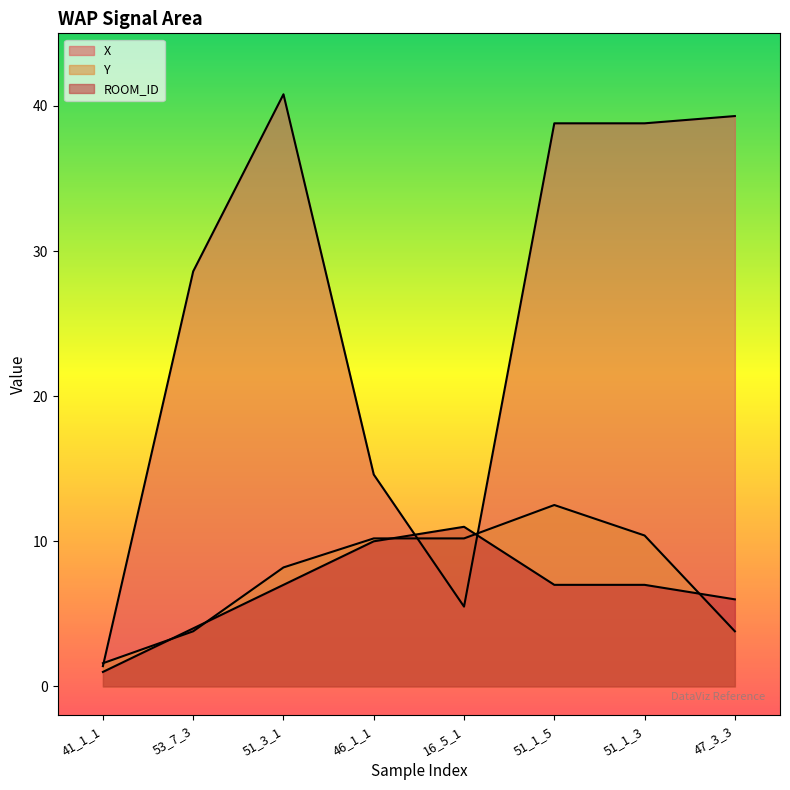

The value of ROOM_ID at 53_7_3 is 4.0. True or false?

True